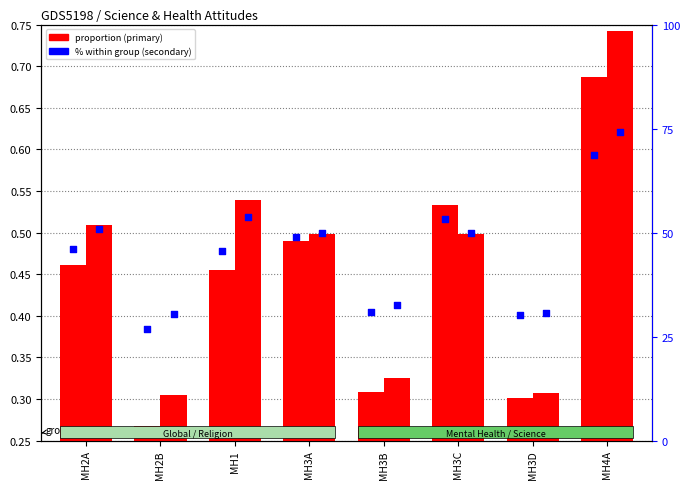

Is the value of Religion important % at MH3C greater than the value of Religion important at MH2B?

Yes